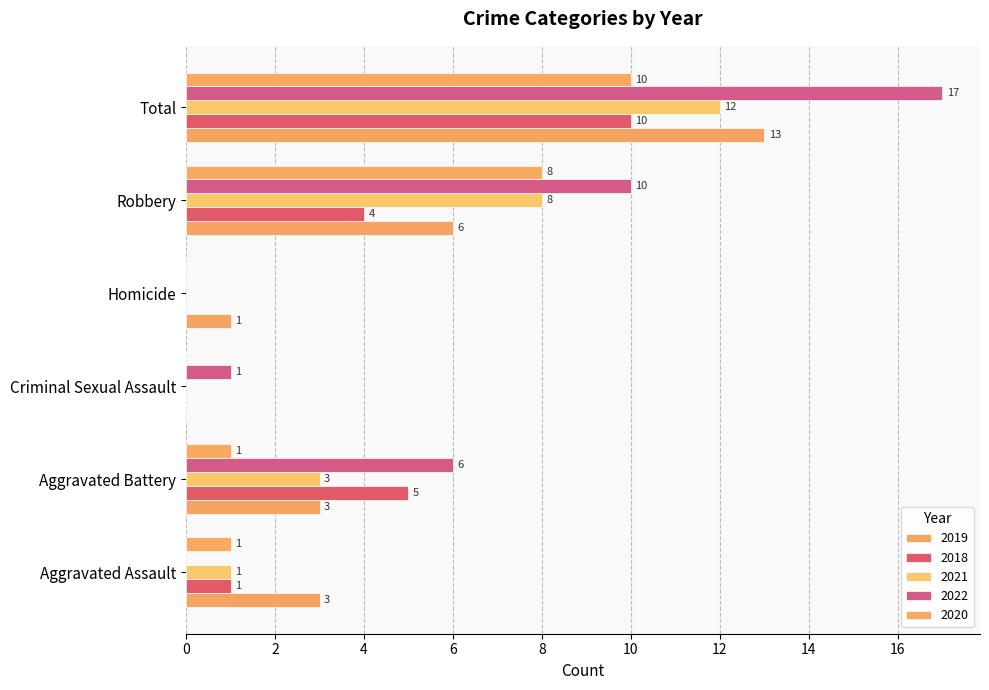

Count the 2018 values in the range 0 to 5.

5